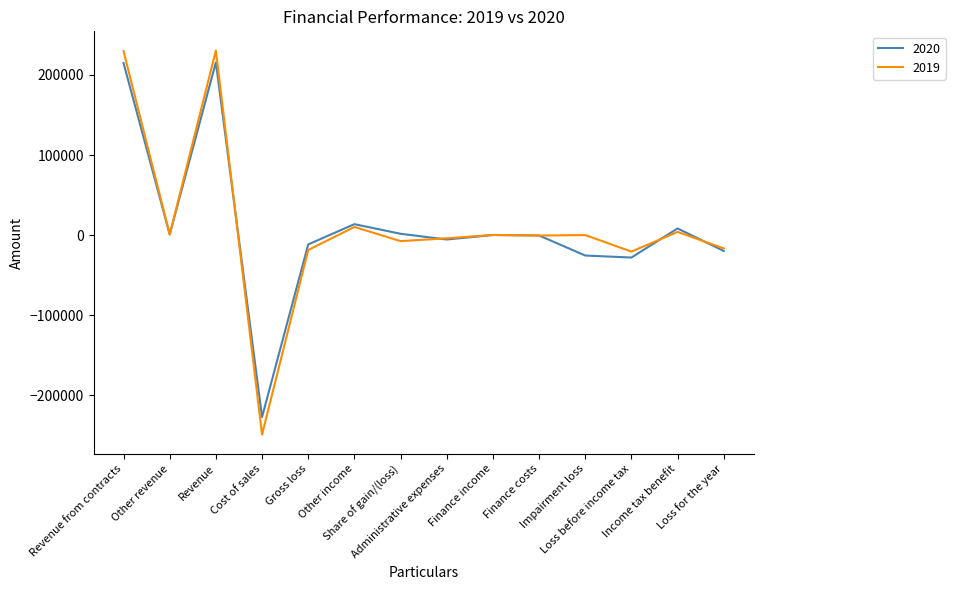

What is the total value across all series at Other income?

23775